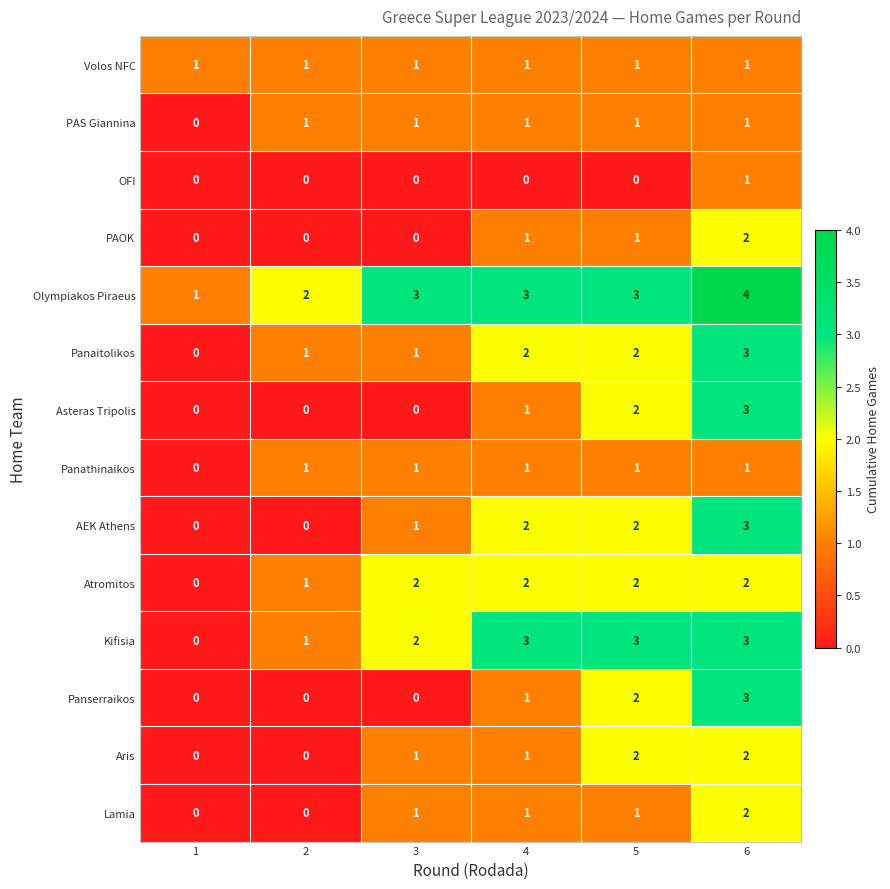

How many categories are shown in the chart?

6